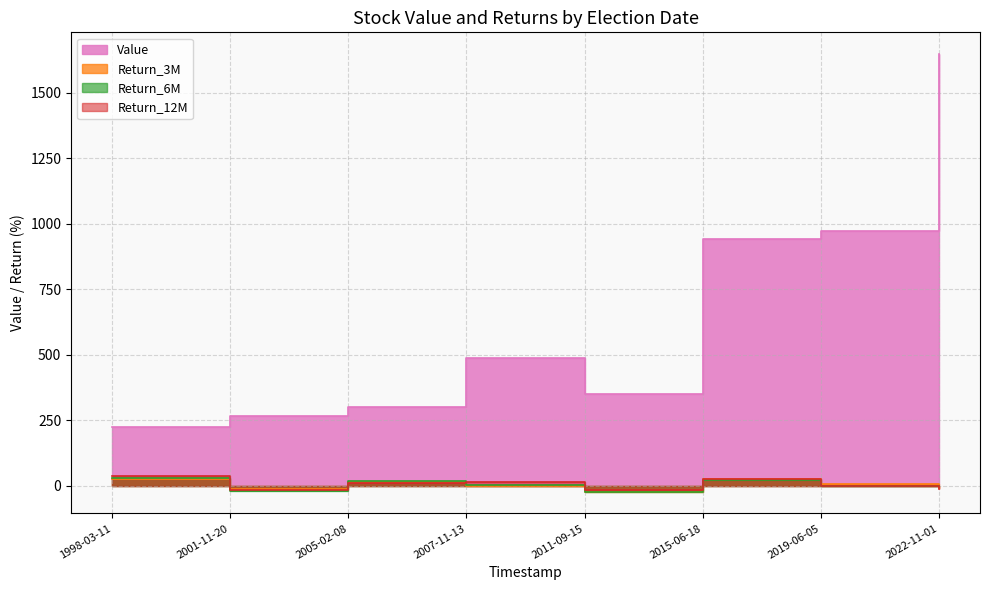

What position from the left is 2001-11-20?

2